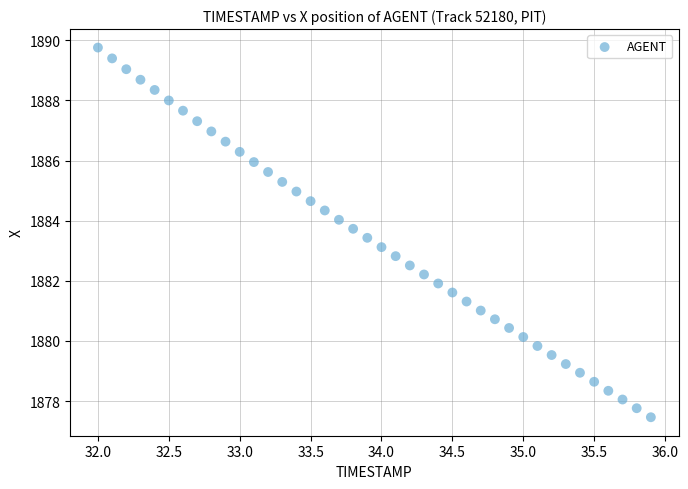

What is the range of X values (max minus min)?

3.9